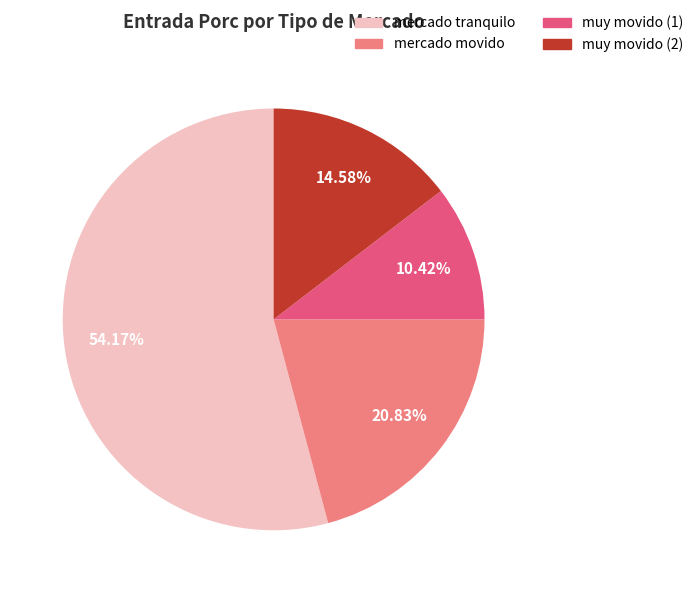

What is the ratio of the value at muy movido (2) to the value at muy movido (1)?

1.4